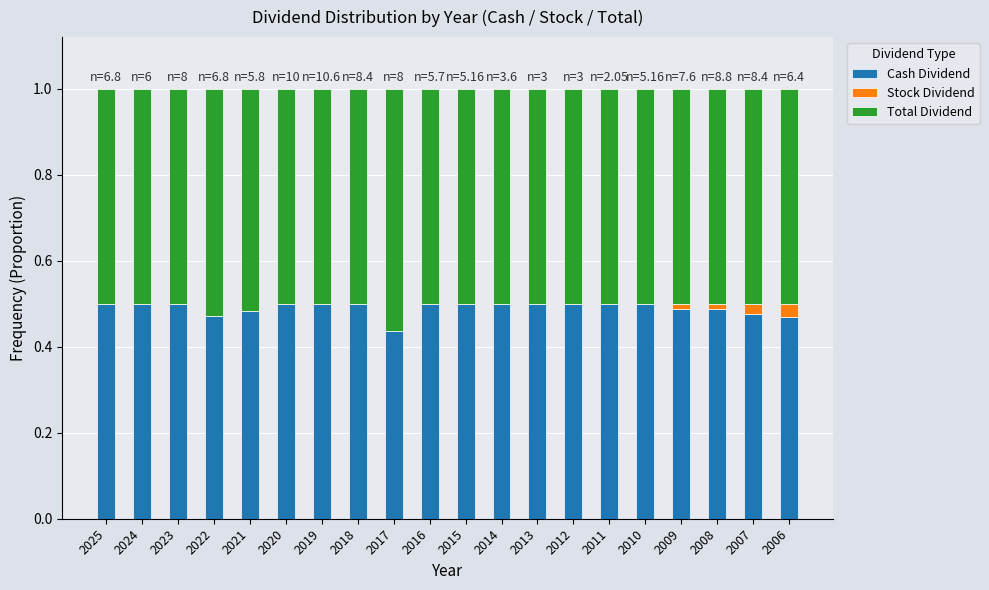

Are the bars grouped side by side (vs. stacked)?

No